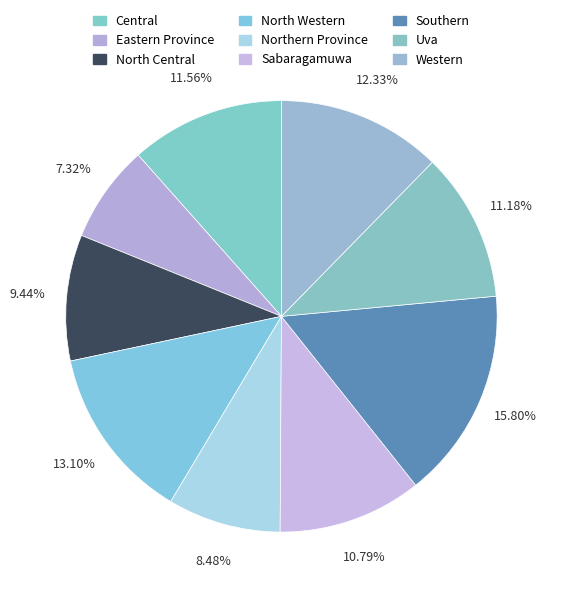

To the nearest percent, what is the difference between the Northern Province and Sabaragamuwa slice percentages?

2%